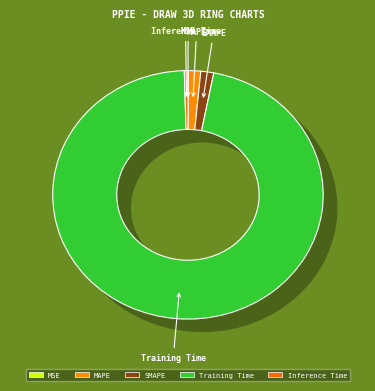

How many slices are in this pie chart?

5